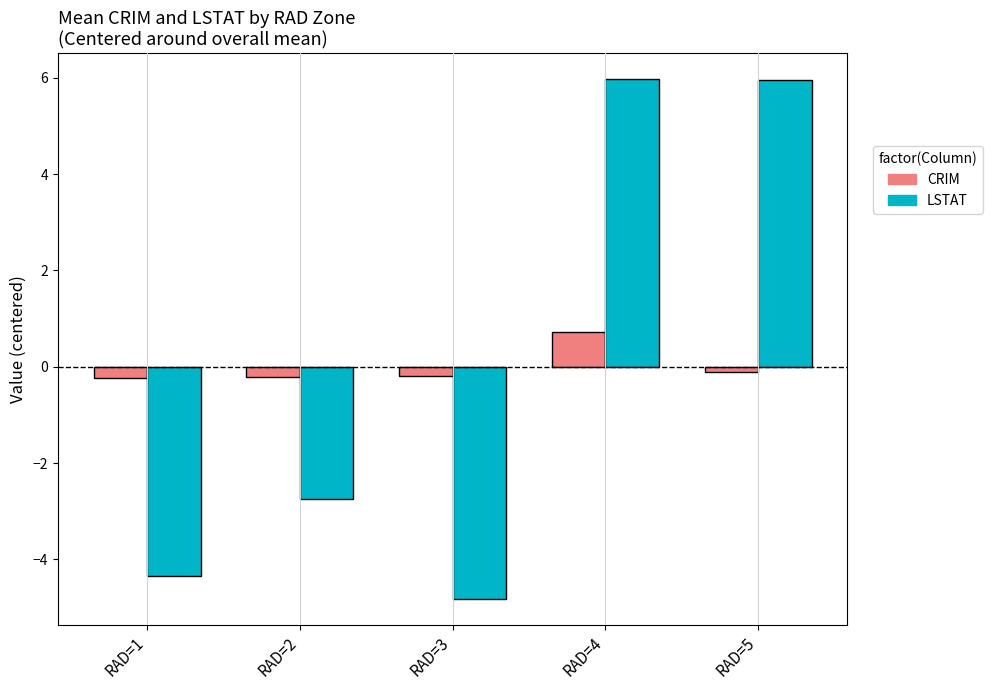

How many CRIM values are between 0 and 1?

1